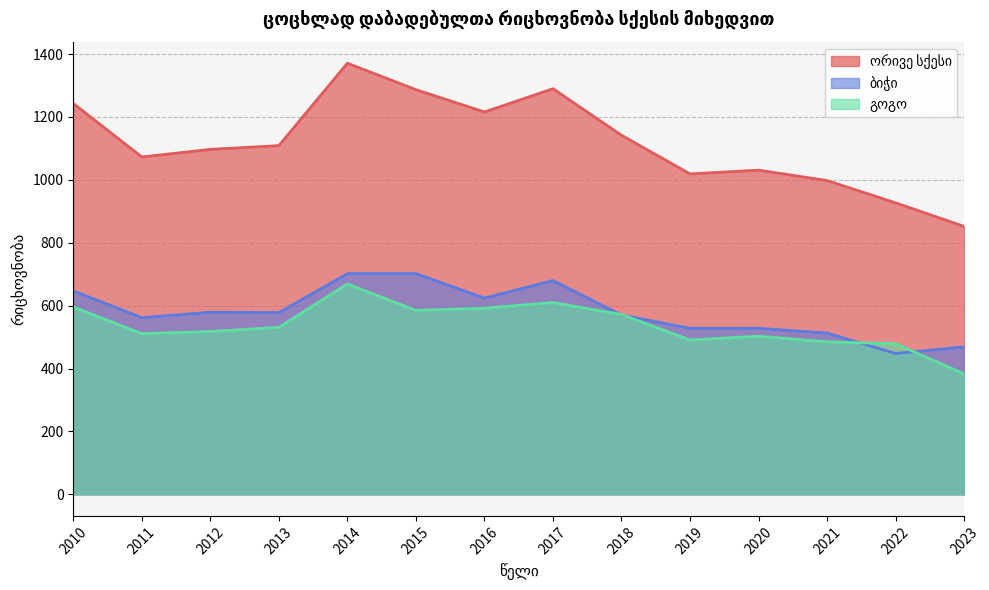

How many data points in ბიჭი are above 578?

6